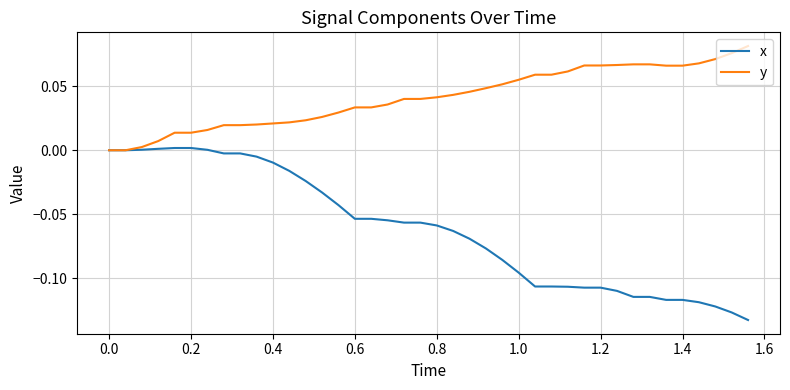

List the series in order of their peak value, highest first.

y, x